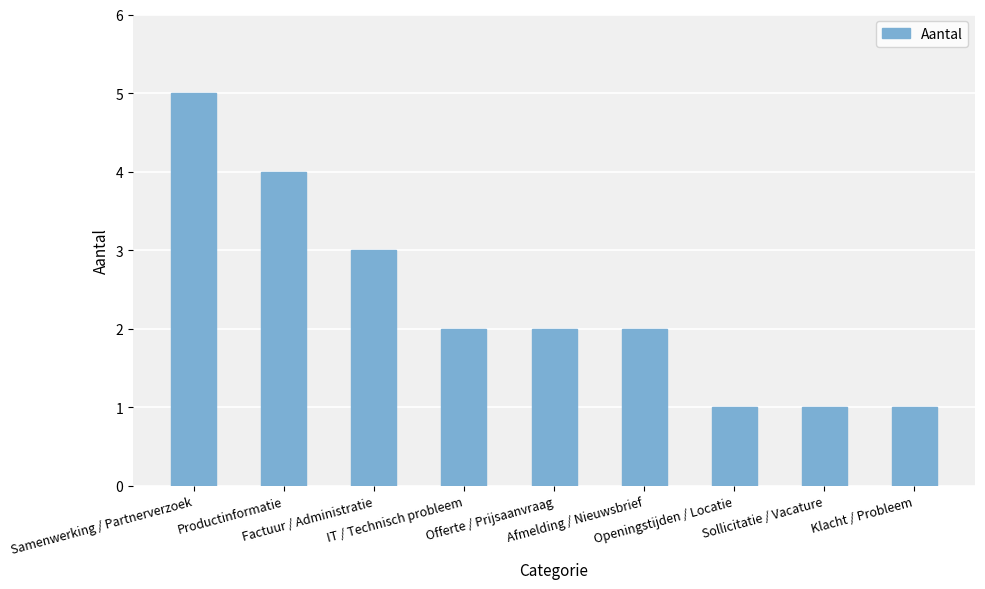

Reading right to left, what are all the values shown in this chart?

Klacht / Probleem=1	Sollicitatie / Vacature=1	Openingstijden / Locatie=1	Afmelding / Nieuwsbrief=2	Offerte / Prijsaanvraag=2	IT / Technisch probleem=2	Factuur / Administratie=3	Productinformatie=4	Samenwerking / Partnerverzoek=5